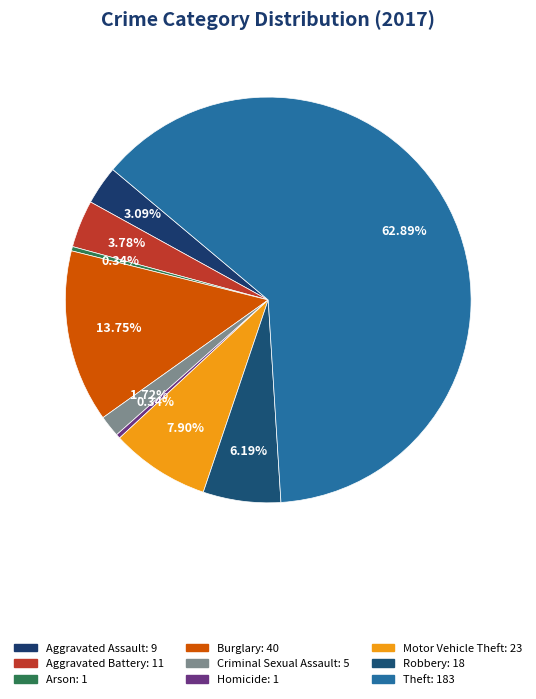

How many slices are in this pie chart?

9